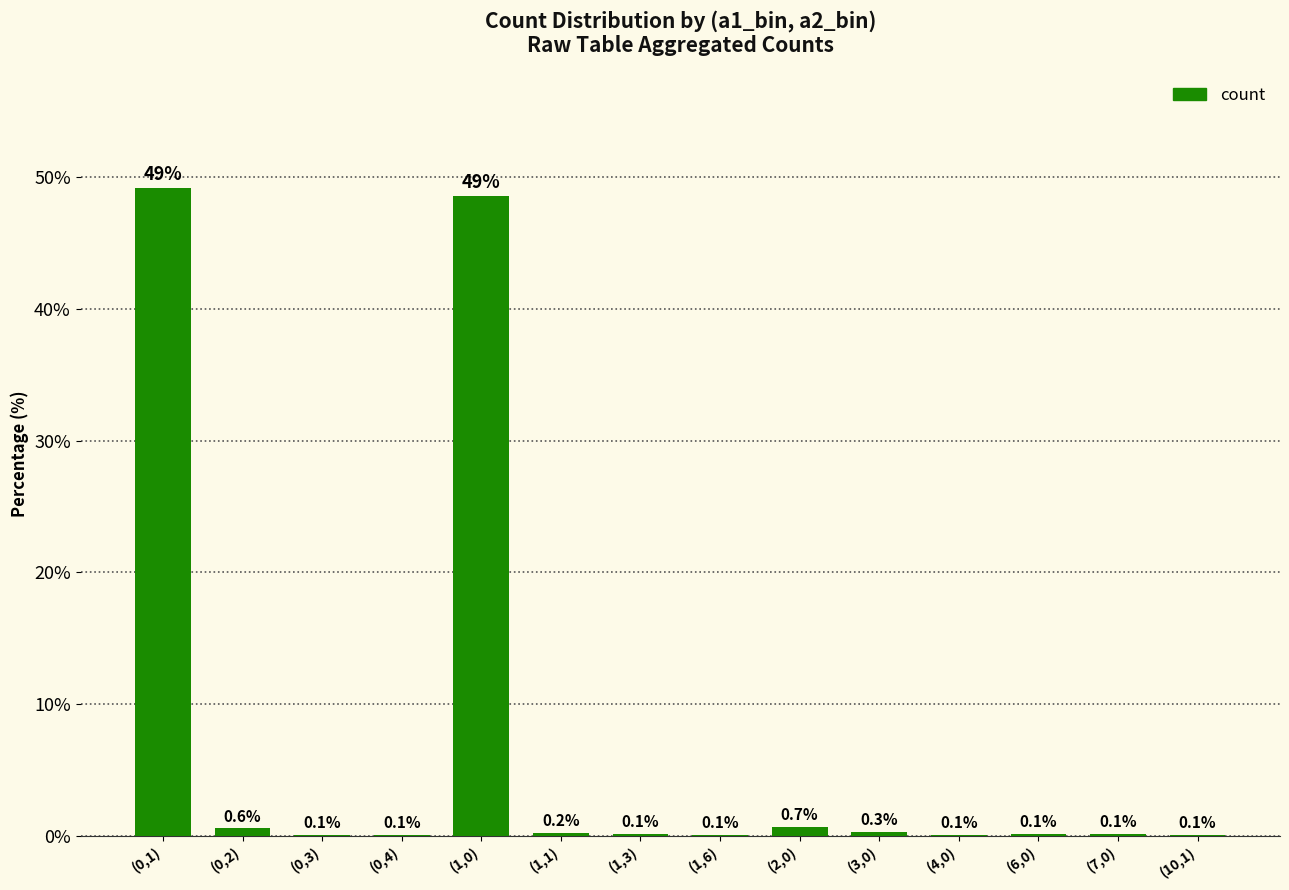

Reading left to right, extract all data points from this chart.

49.1	0.6	0.1	0.1	48.6	0.2	0.1	0.1	0.7	0.3	0.1	0.1	0.1	0.1